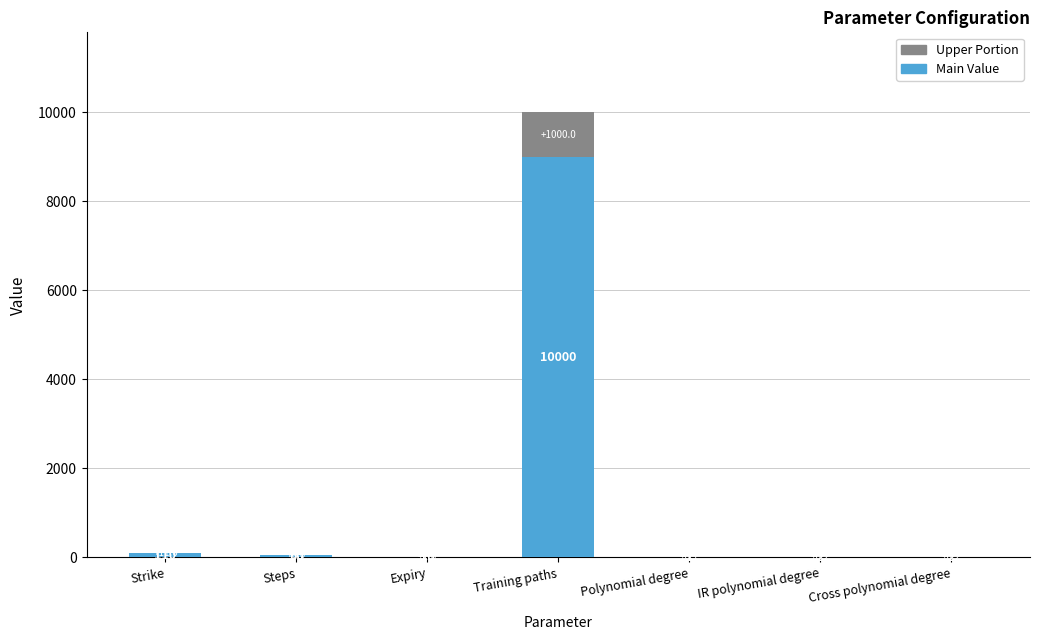

True or false: Main Value has a value of 4177.4 at Training paths.

False